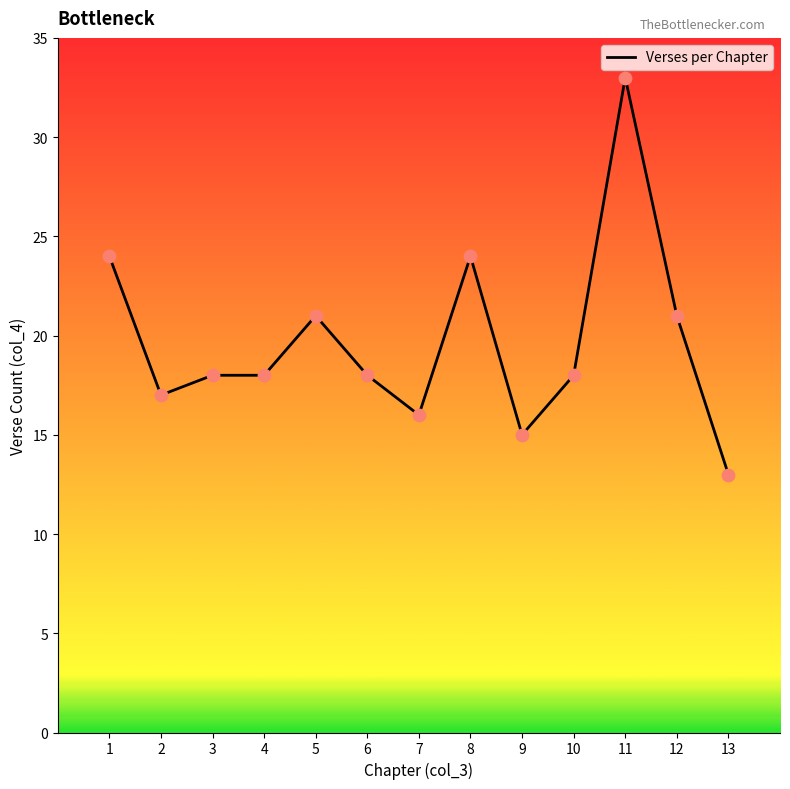

What is the difference between the maximum and minimum values?

20